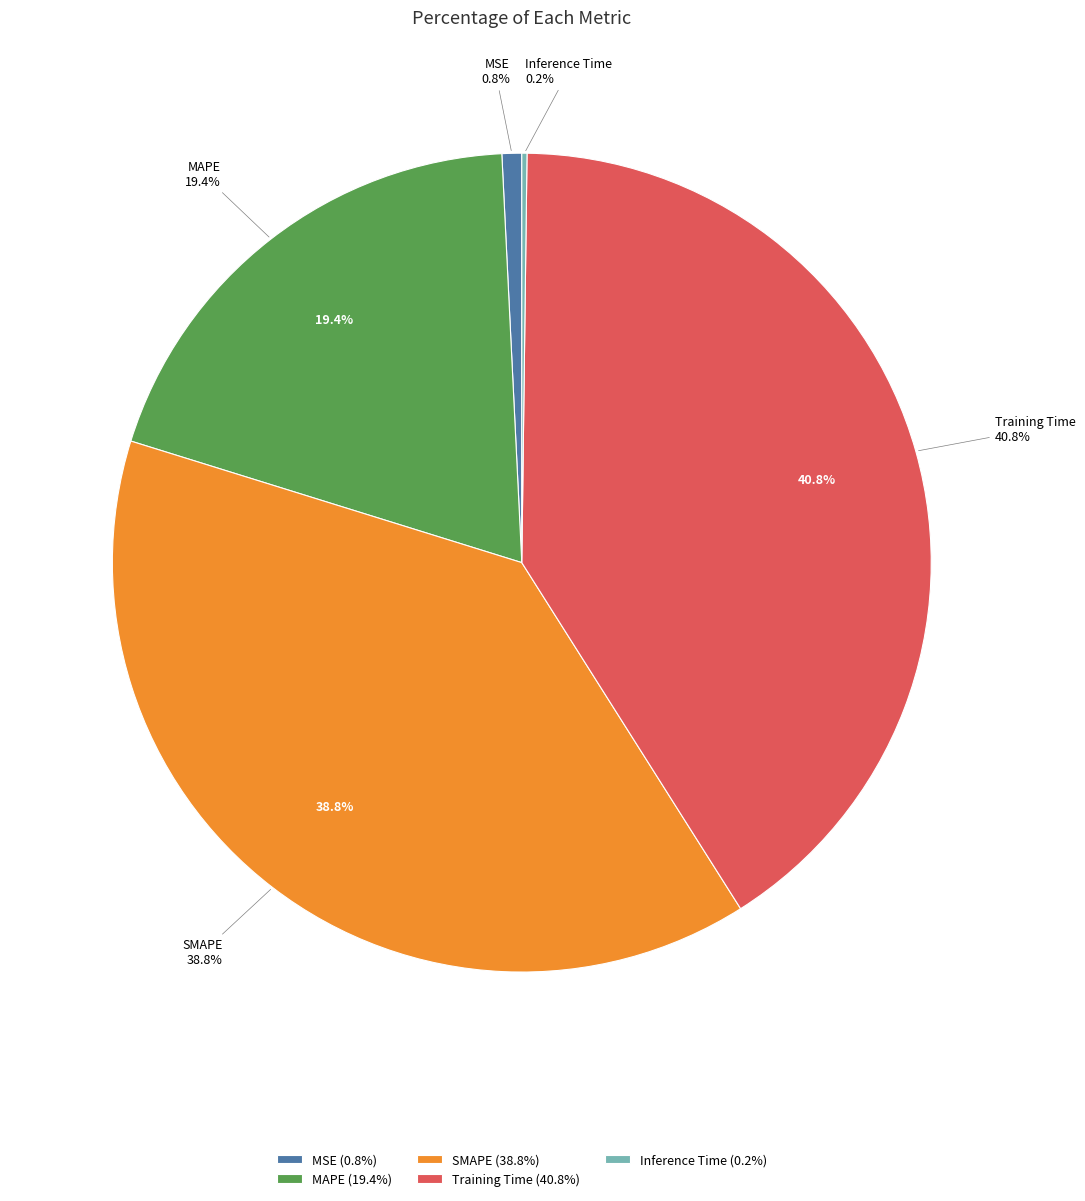

How many segments does this pie chart have?

5